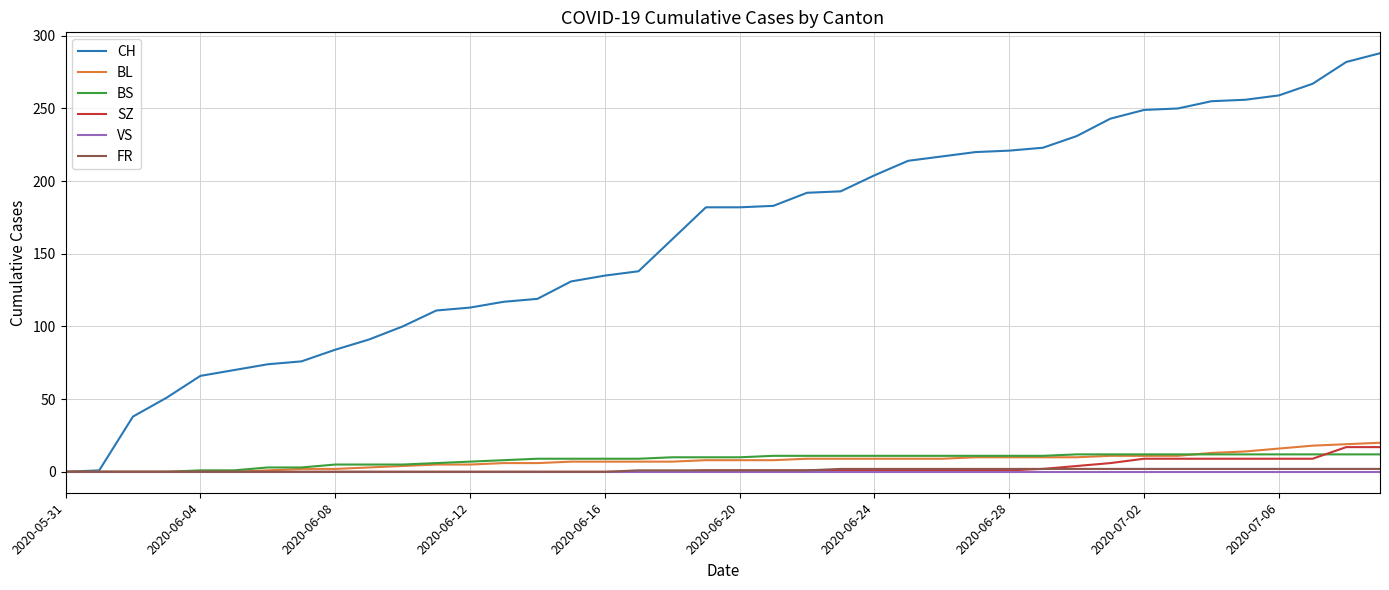

What is the greatest value displayed?

288